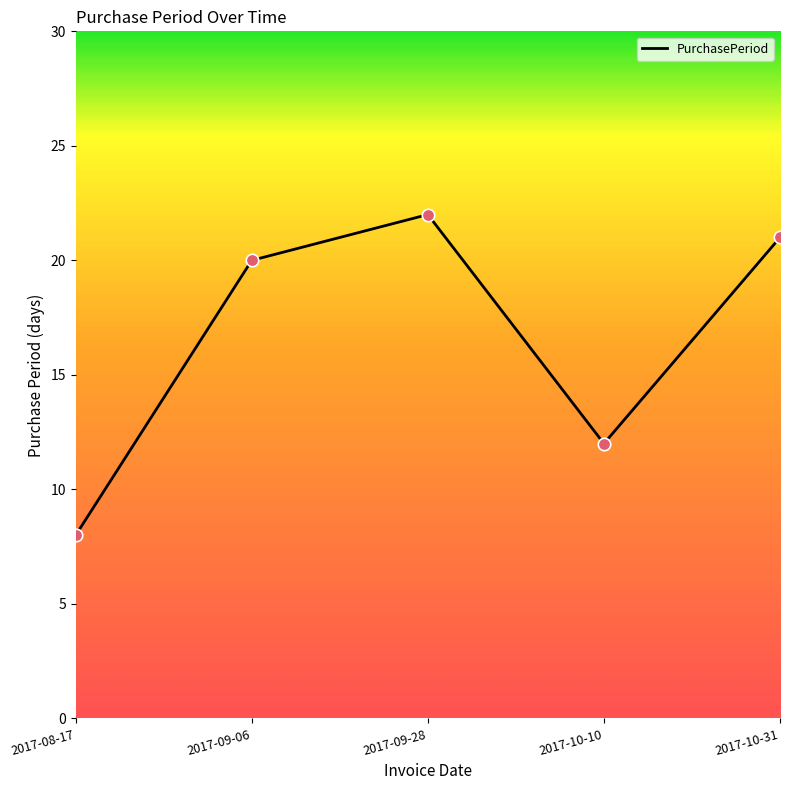

Between 2017-10-10 and 2017-10-31, which is larger?

2017-10-31